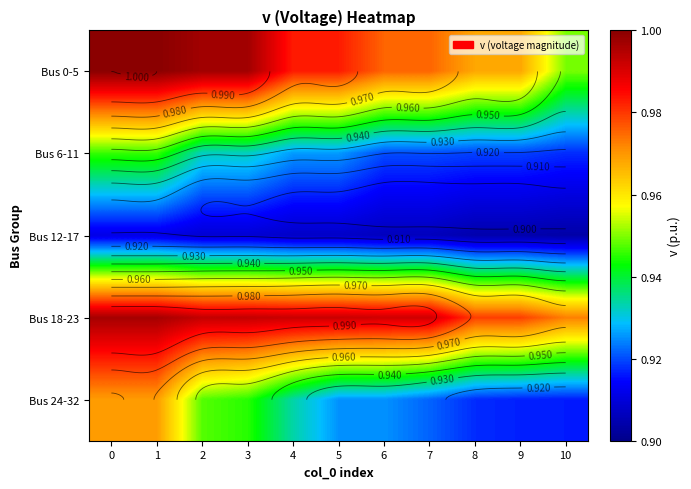

What is the sum of the Bus 6-11 values at 6 and 7?

1.8